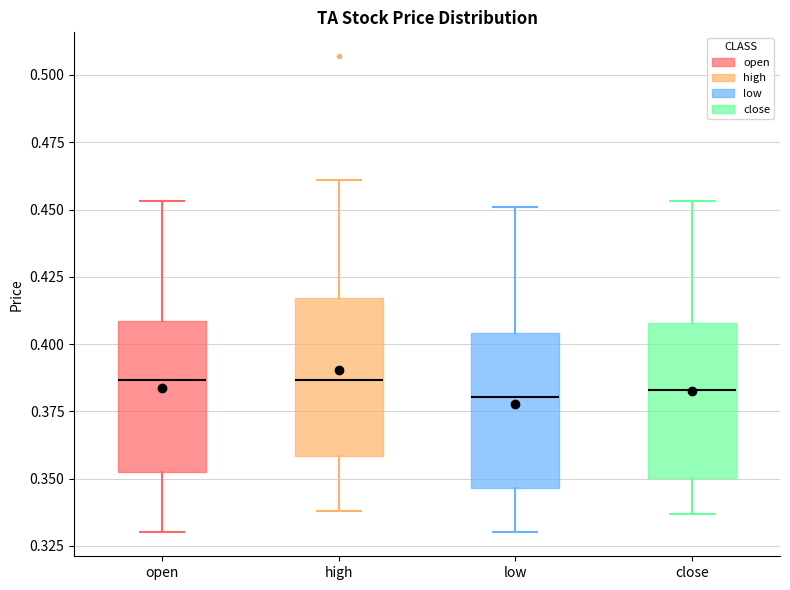

Reading left to right, read every box against the y-axis: the position of its median line, the range the box covers, and the ends of its whiskers. The values are not printed on the chart, so give them approximately, as read against the axis.

open: median 0.385, box 0.355 to 0.410, whiskers 0.330 to 0.455
high: median 0.385, box 0.360 to 0.415, whiskers 0.340 to 0.460
low: median 0.380, box 0.345 to 0.405, whiskers 0.330 to 0.450
close: median 0.385, box 0.350 to 0.410, whiskers 0.335 to 0.455